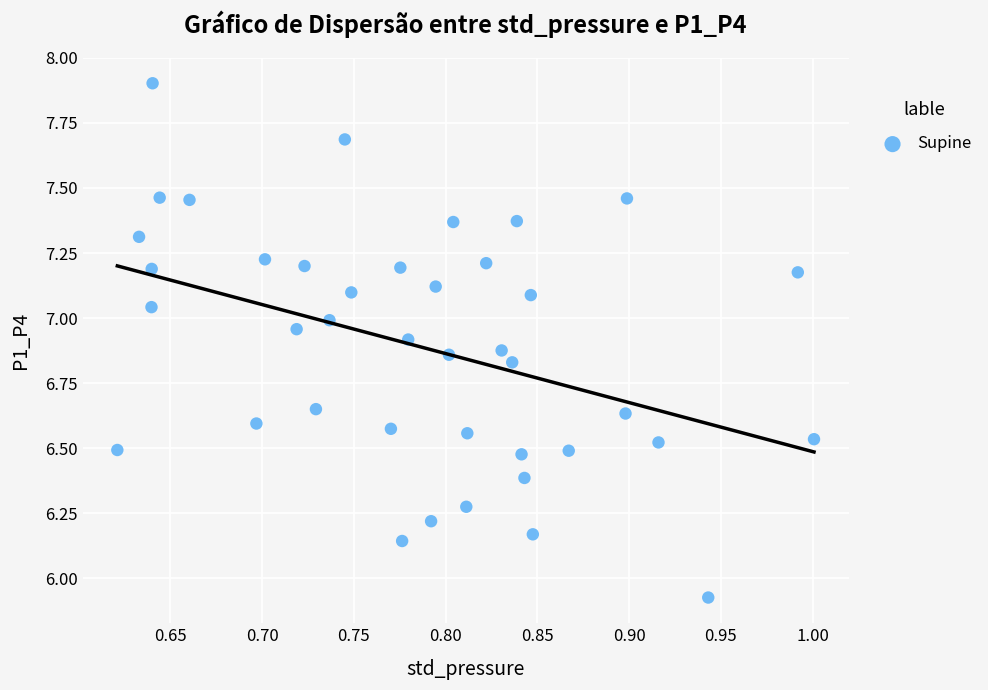

What is the range of X values (max minus min)?

0.4